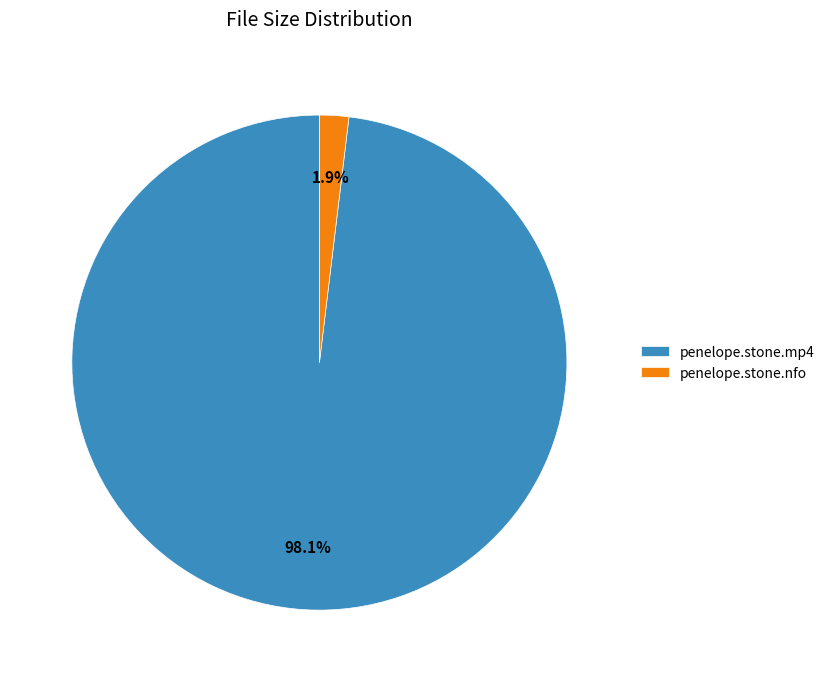

Which slice represents more than half of the pie?

penelope.stone.mp4